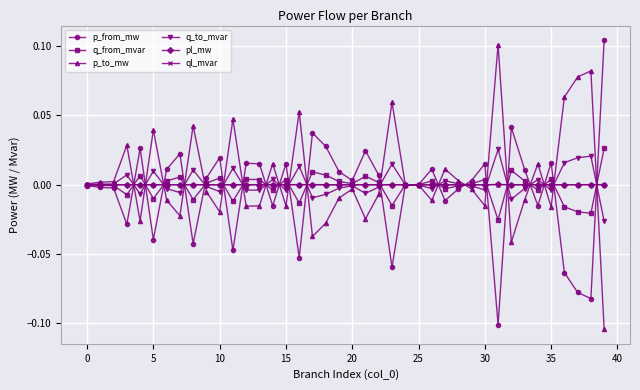

True or false: q_to_mvar has more than 0 interior local peaks.

True